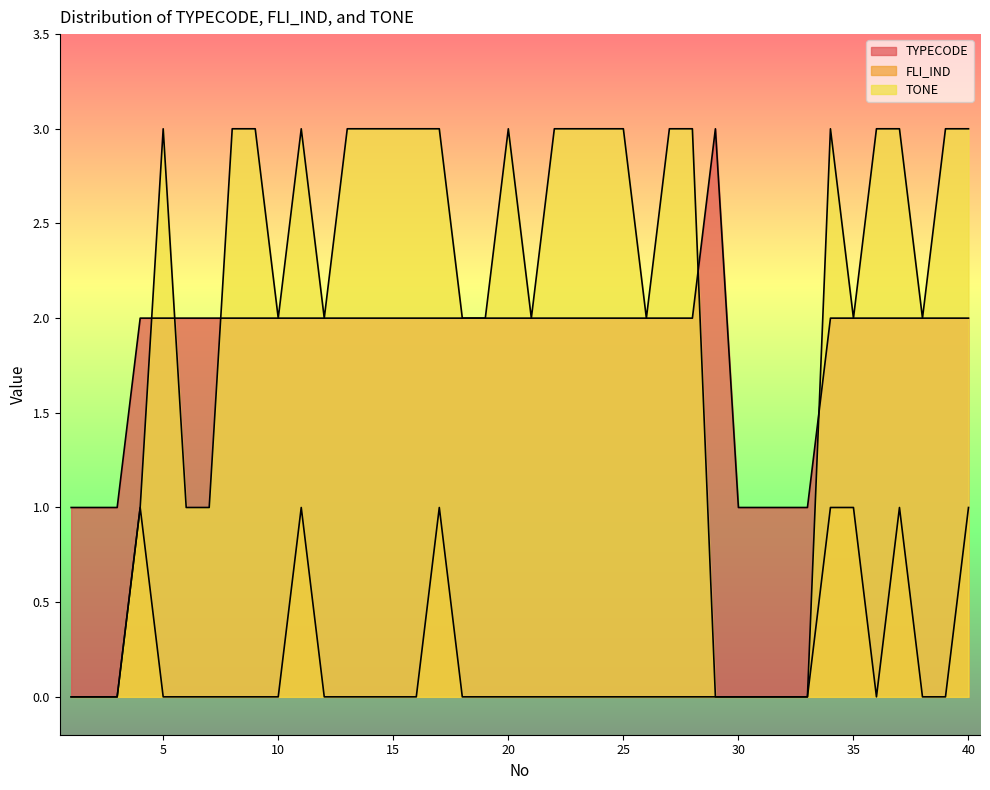

The FLI_IND series shows 0 at 10. True or false?

True